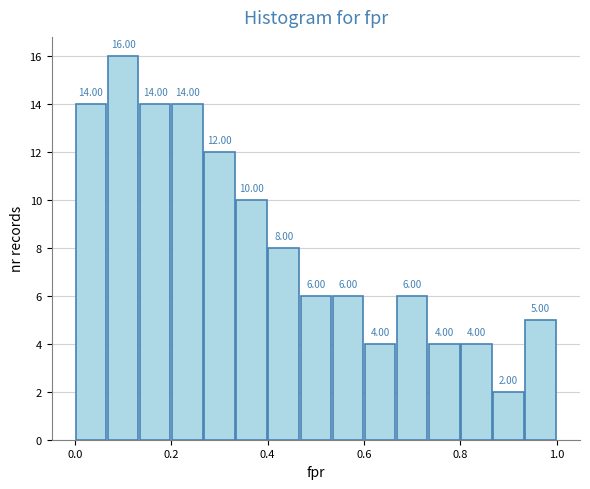

Read against the x-axis, roughly where is the centre of the tallest bar?

0.10